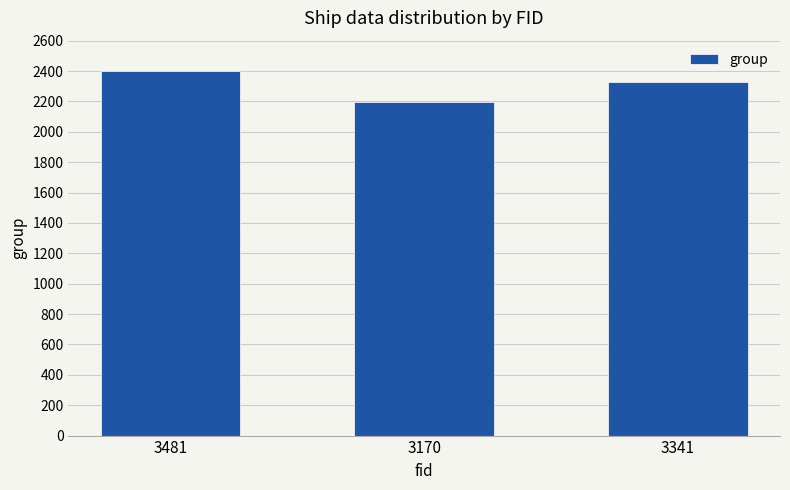

List the labels in order of value, largest first.

3481, 3341, 3170